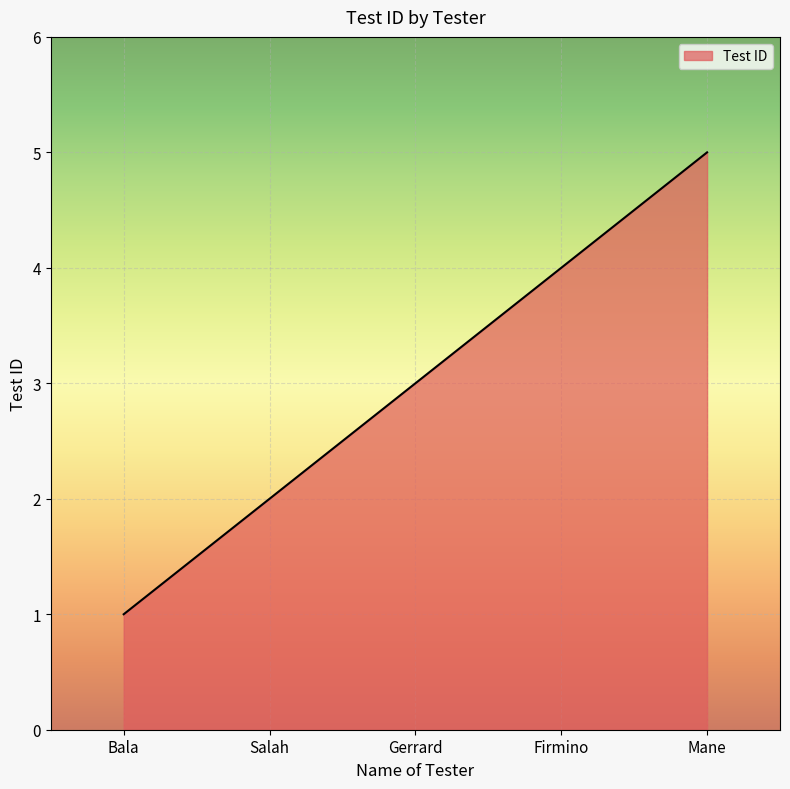

Between Salah and Gerrard, which is larger?

Gerrard